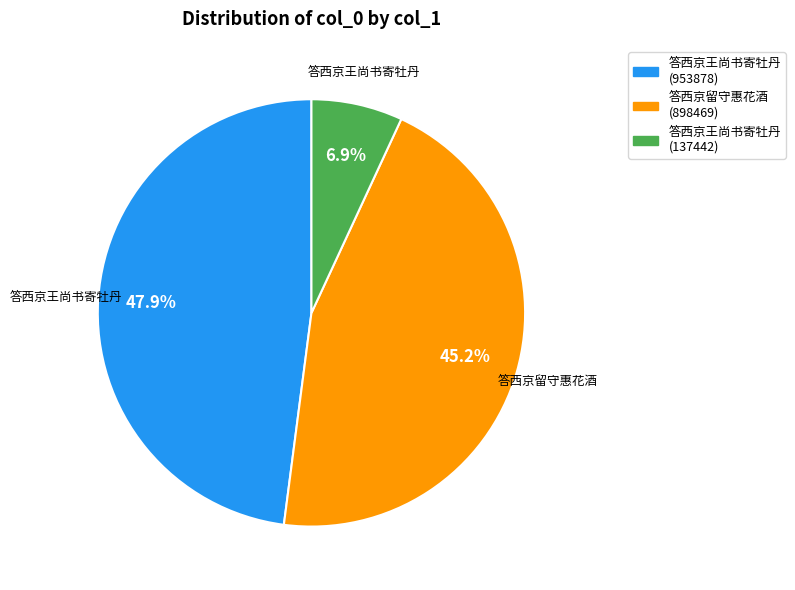

Does any single category account for the majority?

No